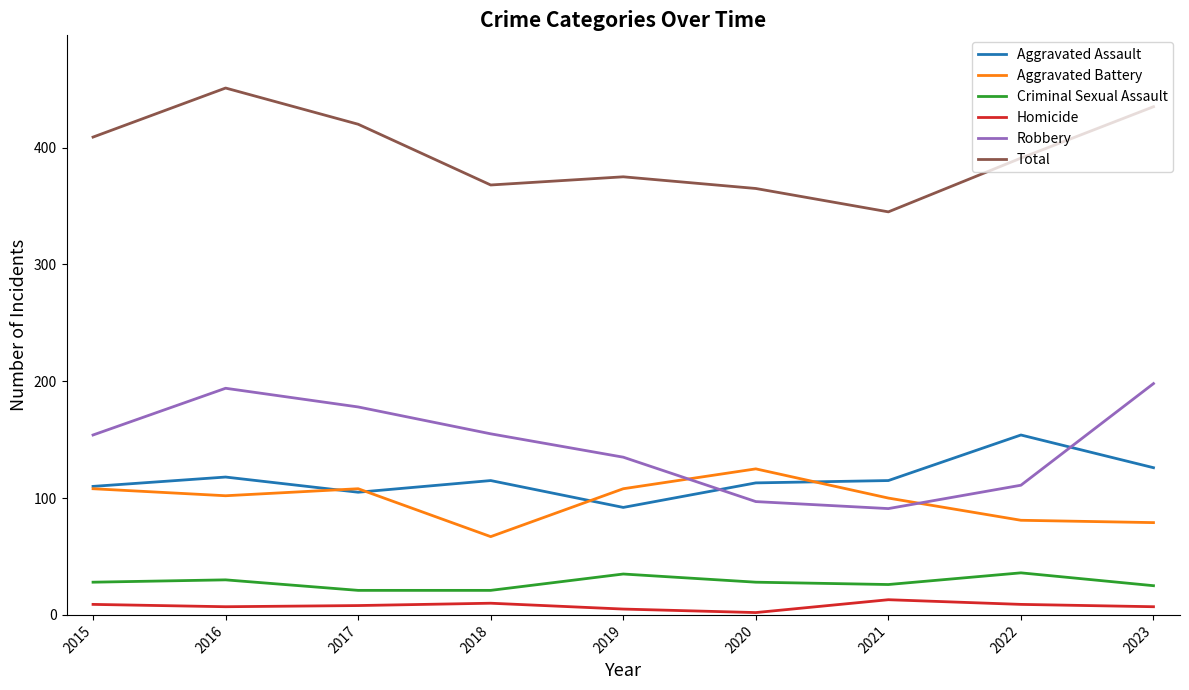

Is it true that Total equals 213 at 2018?

False